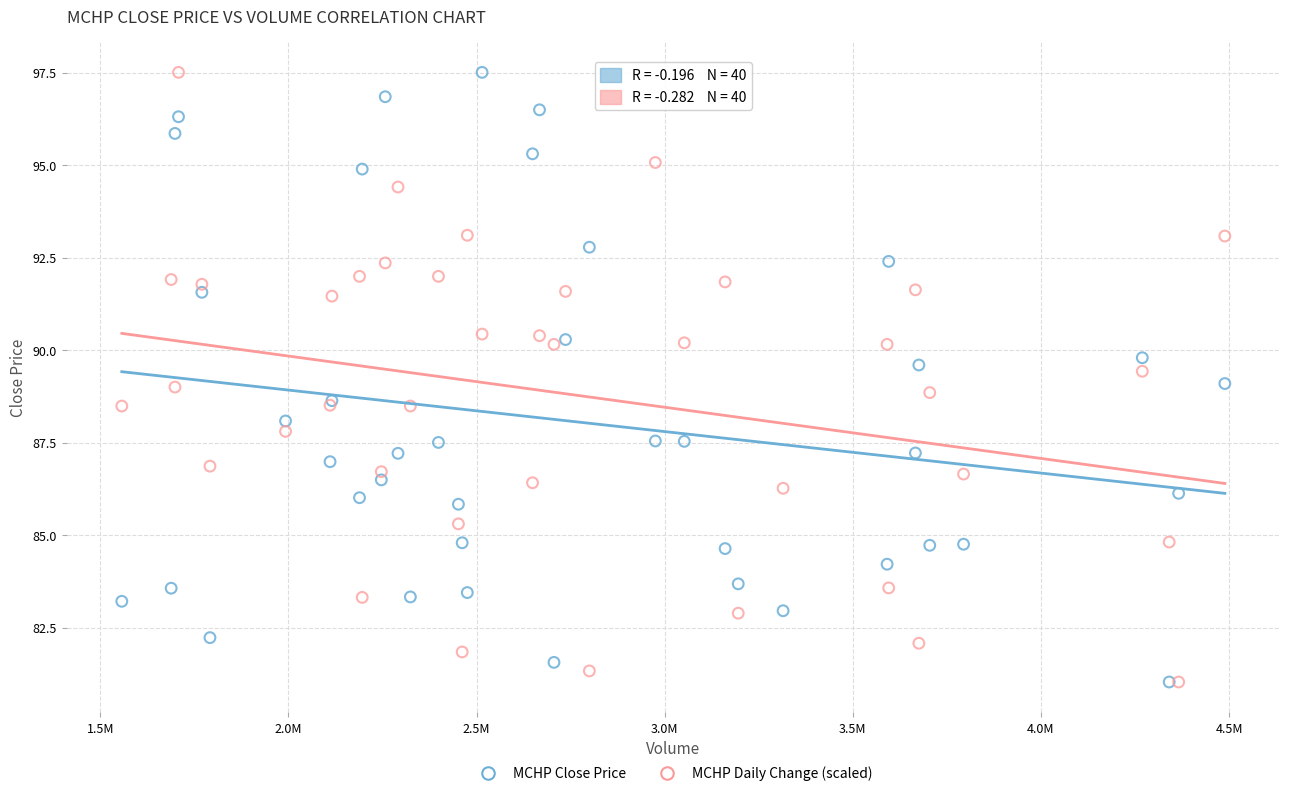

What are all the series names shown in the legend?

MCHP Close Price, MCHP Daily Change (scaled)